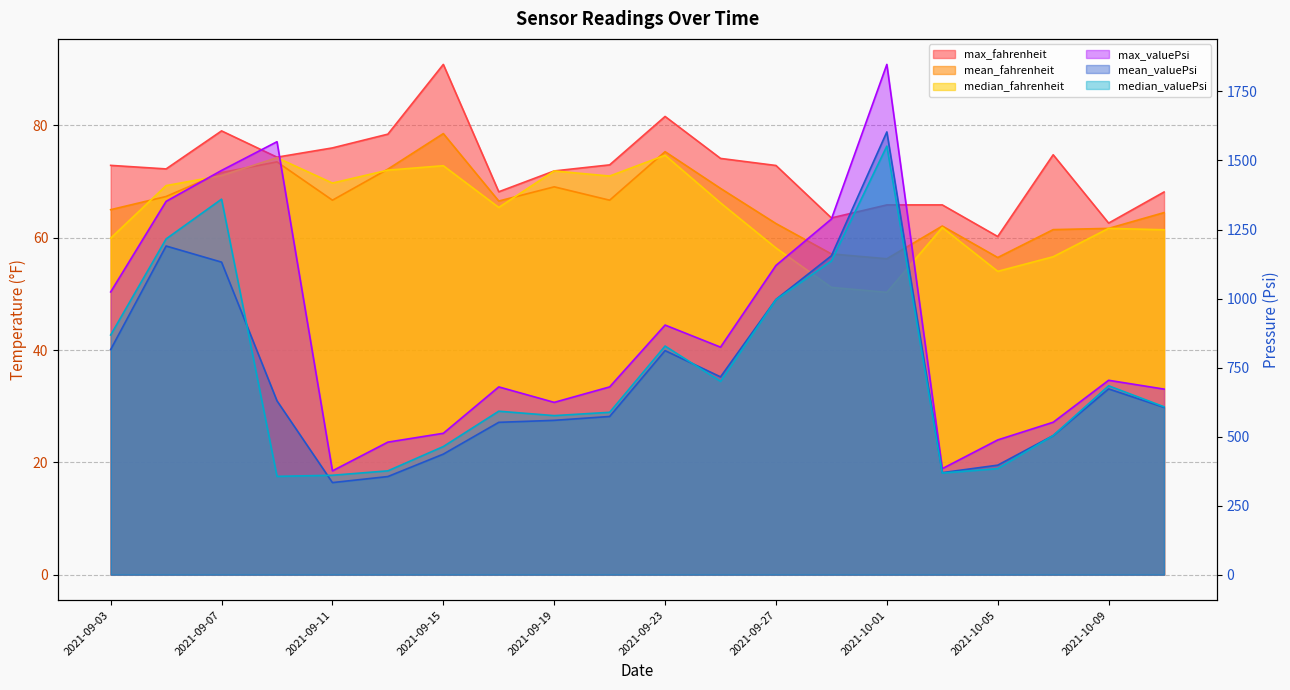

What is the average value of the median_fahrenheit series?

64.7